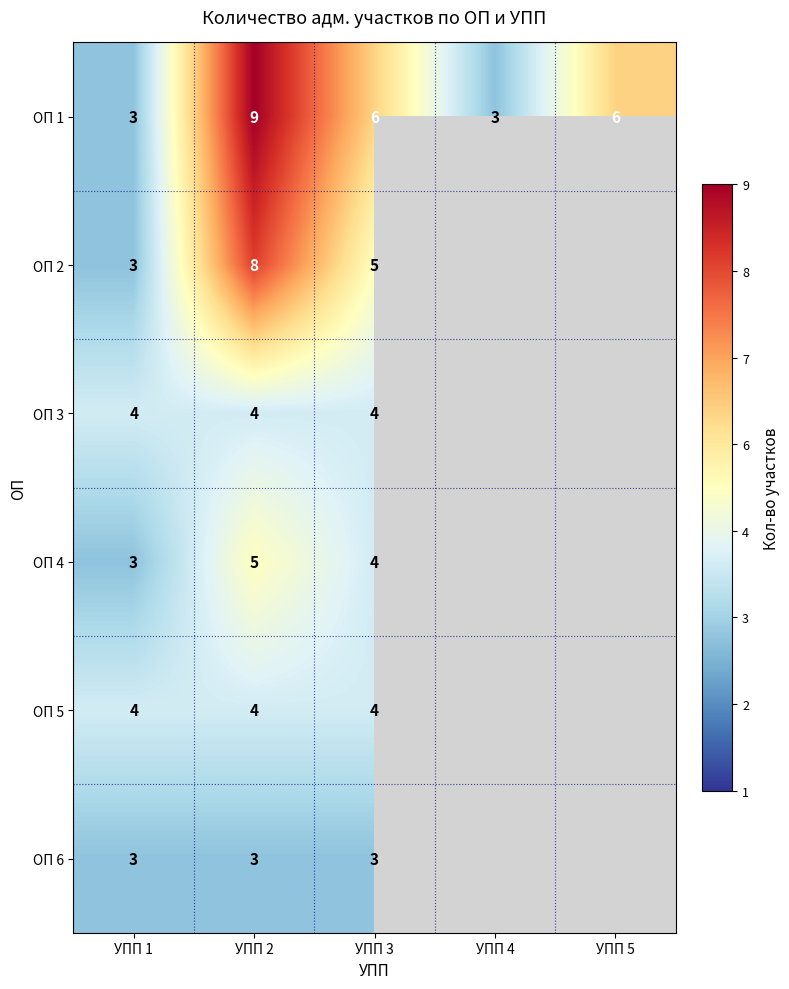

At how many categories does at least one series exceed 5?

3